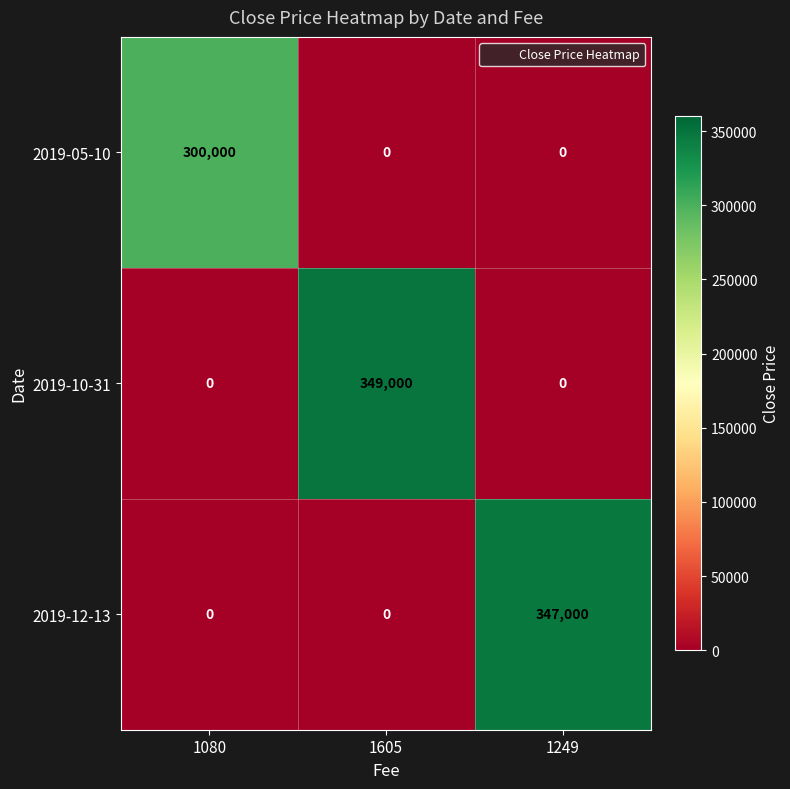

How many values in the 2019-05-10 series exceed 0?

1